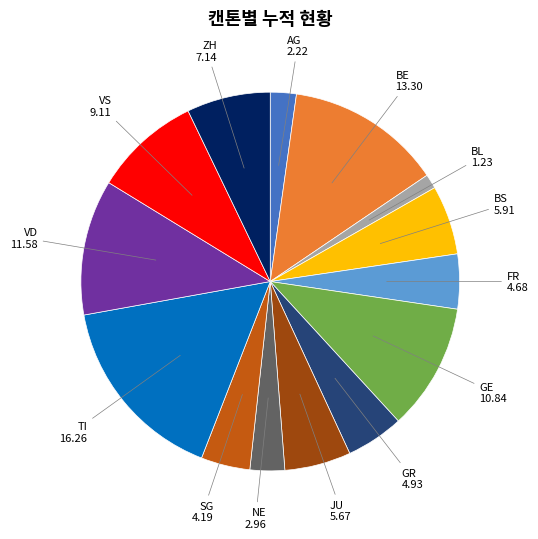

Does any single category account for the majority?

No